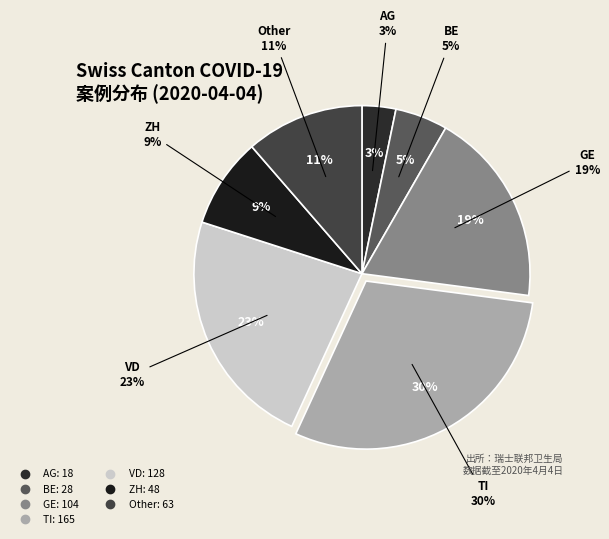

Is there any slice that represents more than half of the pie?

No